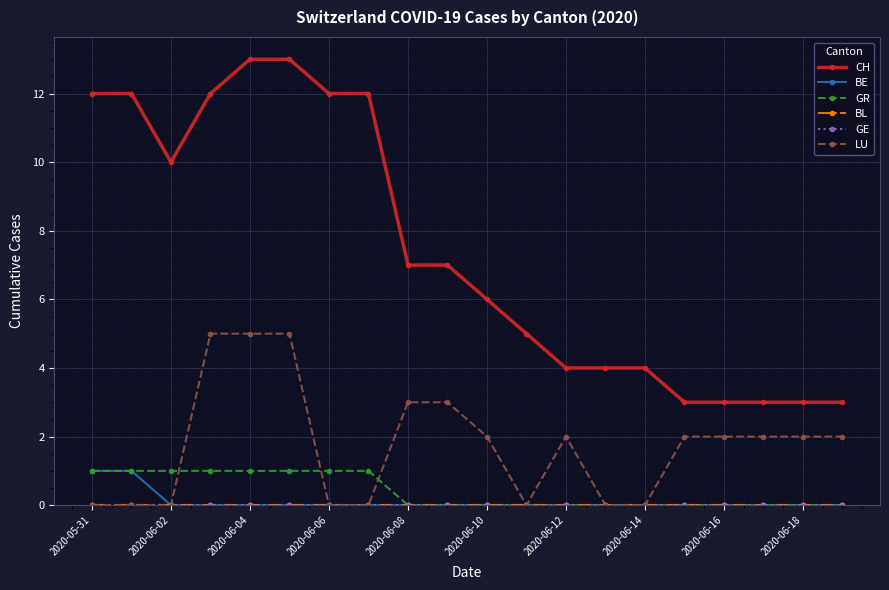

List the series in order of their peak value, highest first.

CH, LU, BE, GR, BL, GE